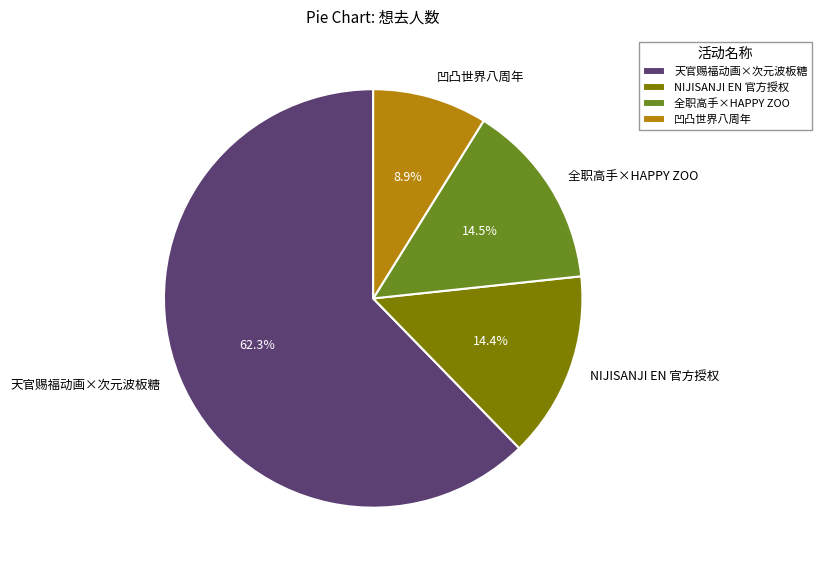

Does any single category account for the majority?

Yes